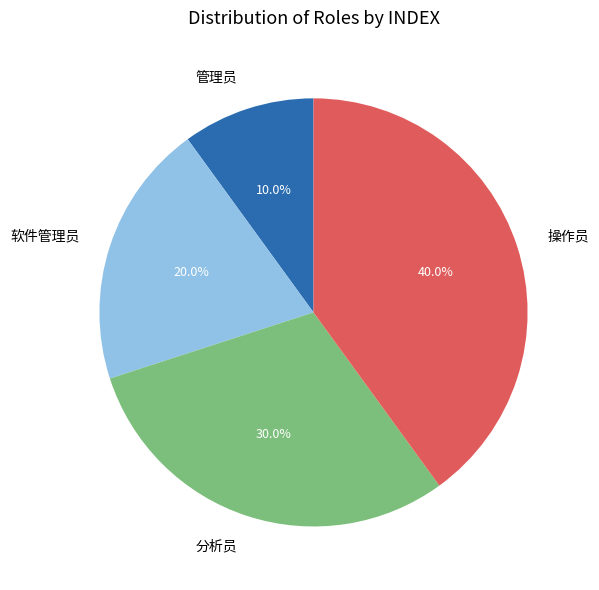

What percentage is the 操作员 slice, to the nearest percent?

40%